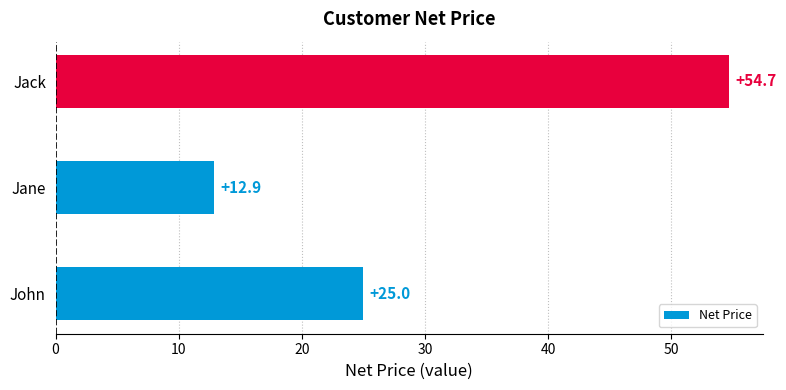

What is the difference between the maximum and minimum values?

41.8